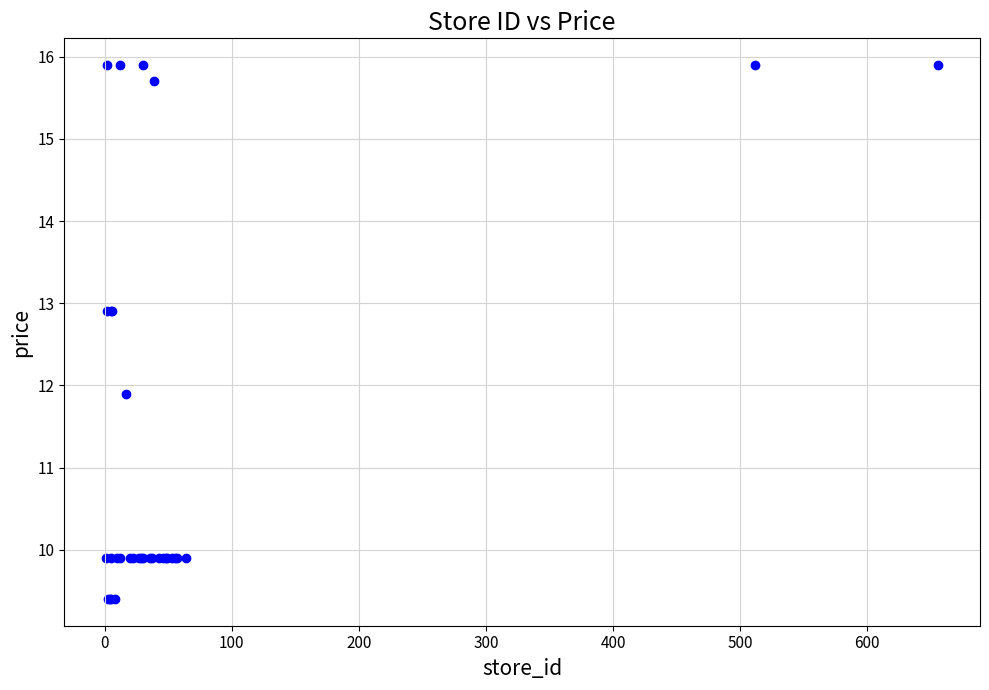

What Y value in the scatter plot is closest to 12?

11.9